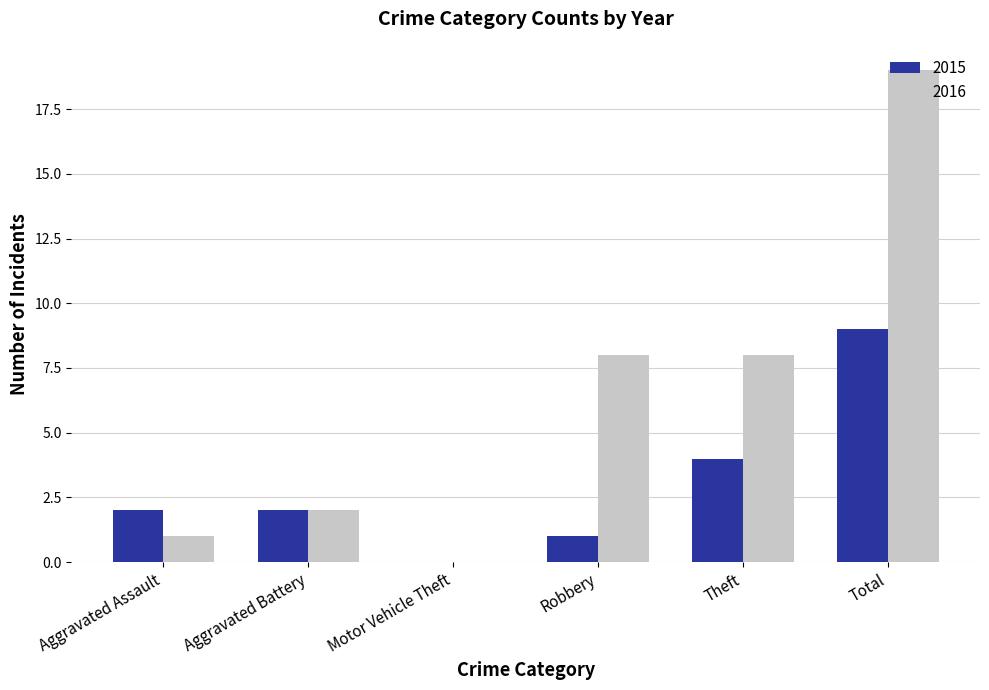

True or false: 2015 has a value of 3 at Aggravated Assault.

False